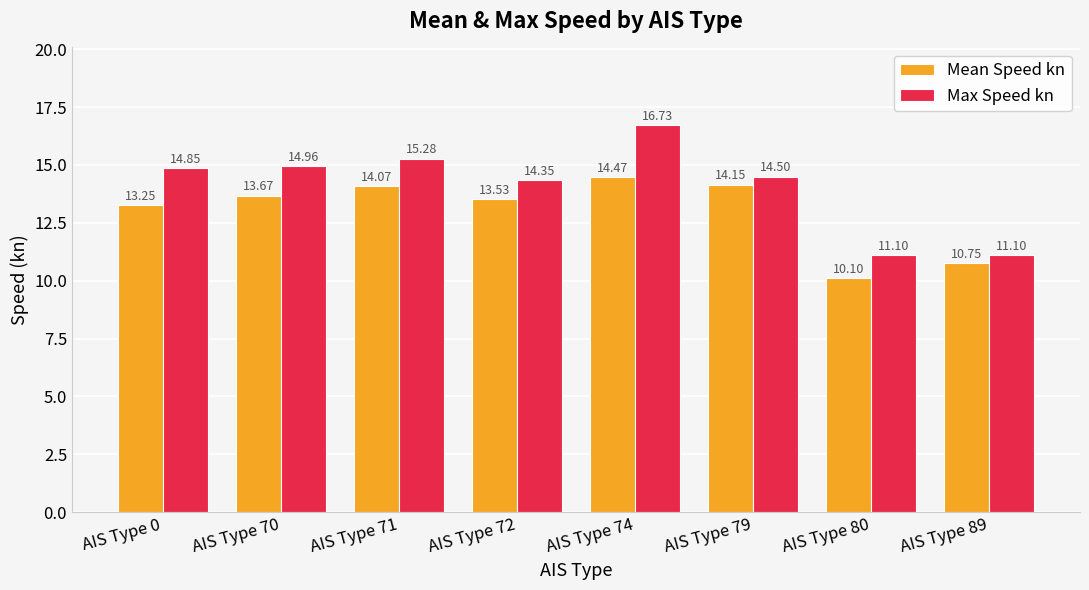

Which series has the largest total across all categories?

Max Speed kn